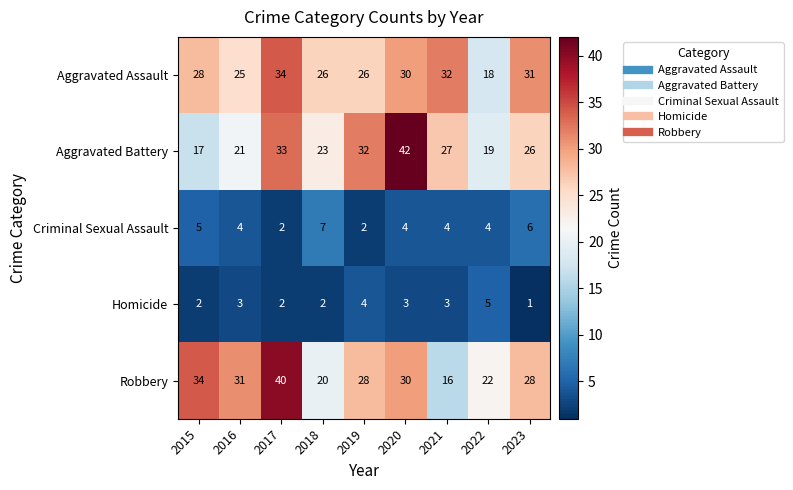

The value of Aggravated Battery at 2022 is 7. True or false?

False